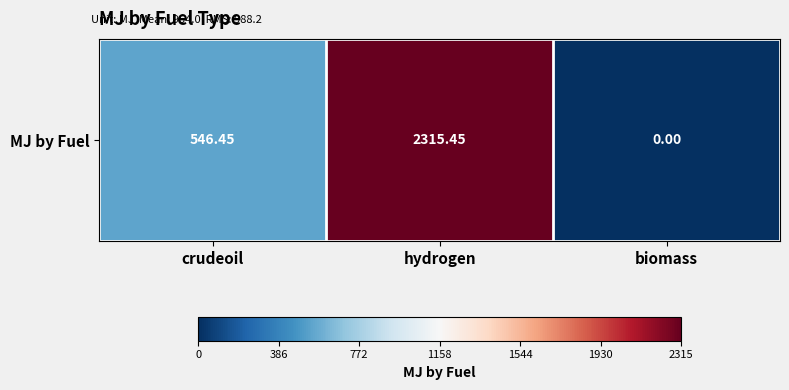

The value at crudeoil is 546.4. True or false?

True